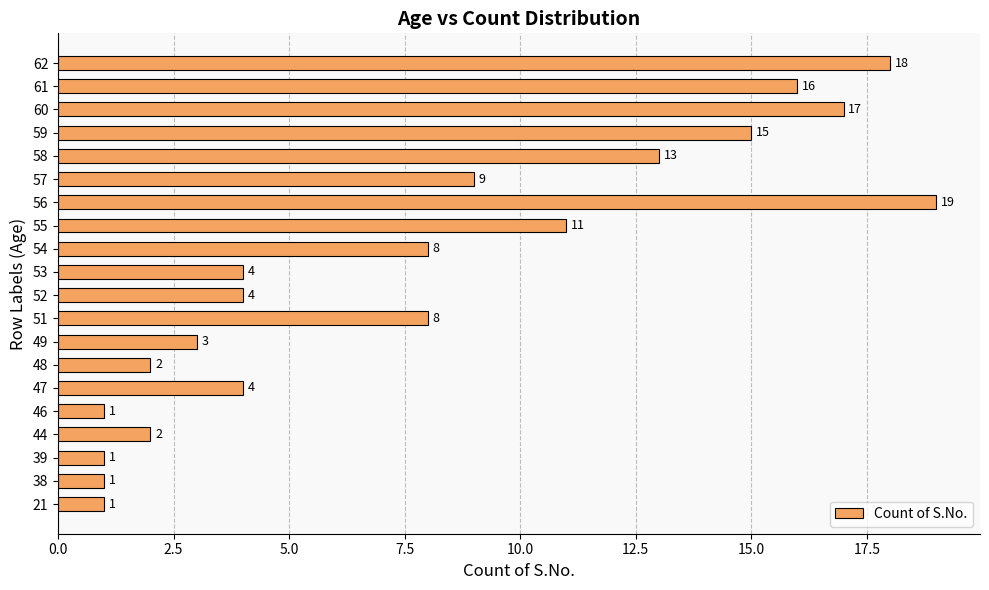

What is the greatest value displayed?

19